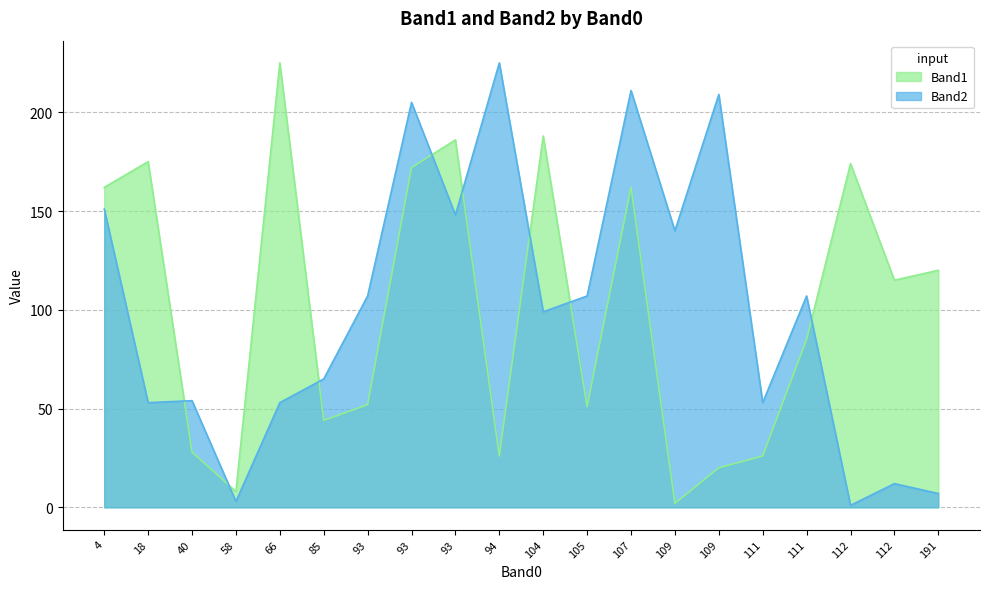

Is the value of Band1 at 40 greater than the value of Band2 at 109?

No